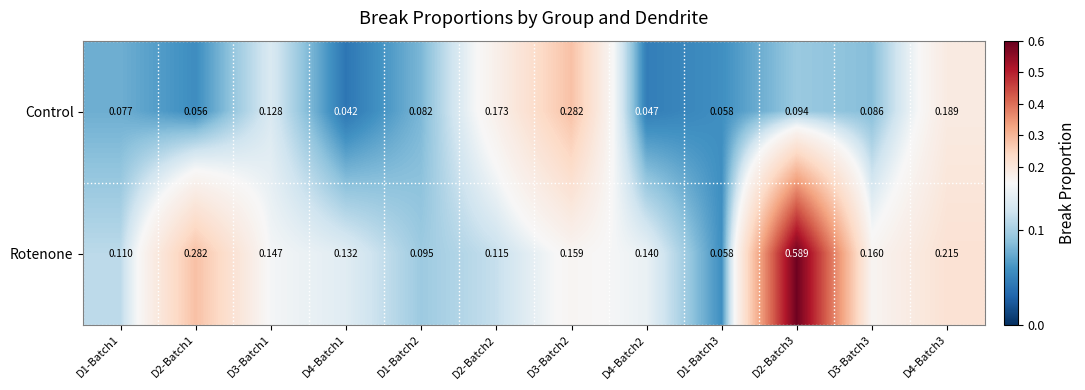

Is the value of Rotenone at D3-Batch1 greater than the value of Control at D2-Batch1?

Yes